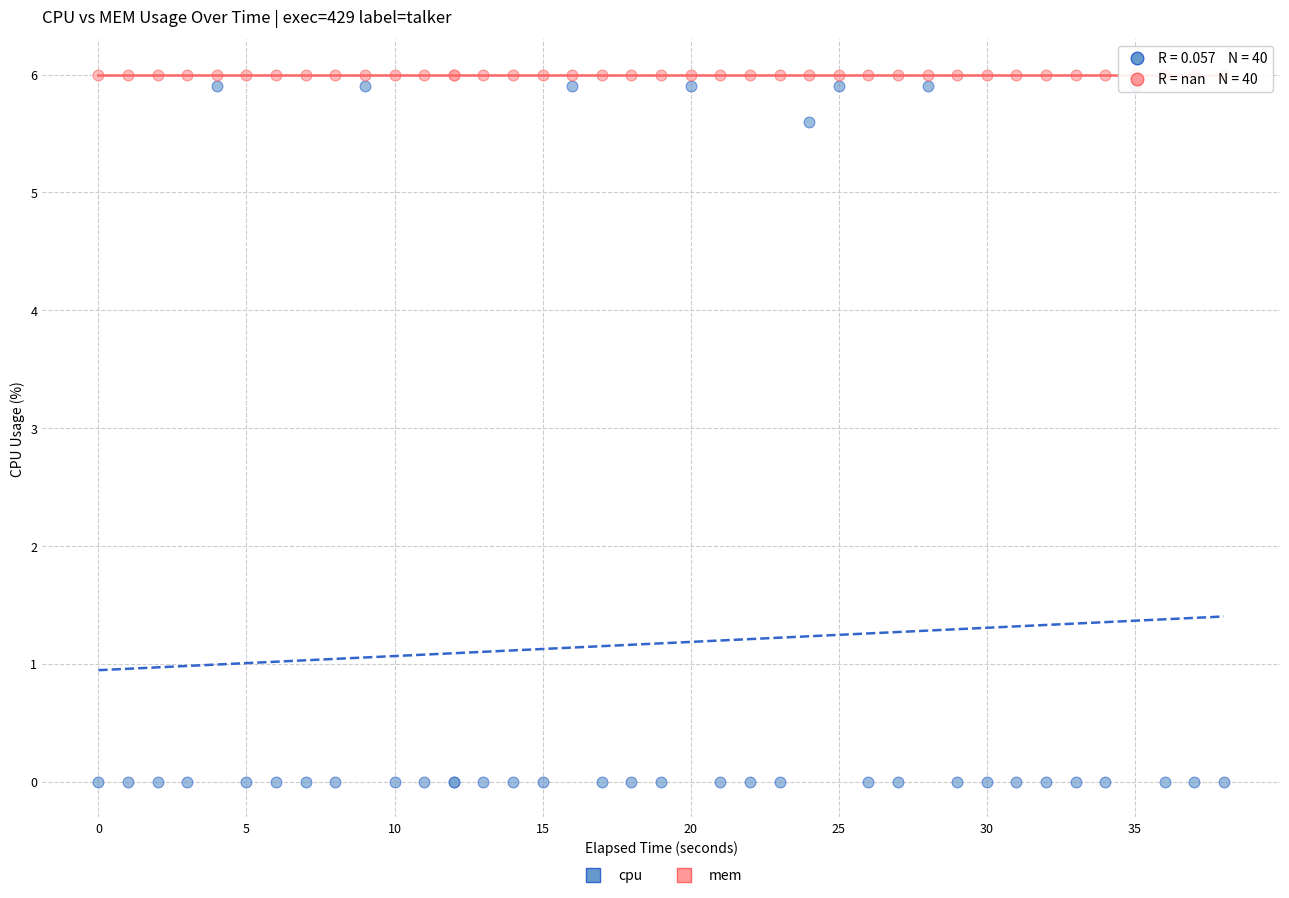

Which series reaches the minimum Y coordinate?

cpu